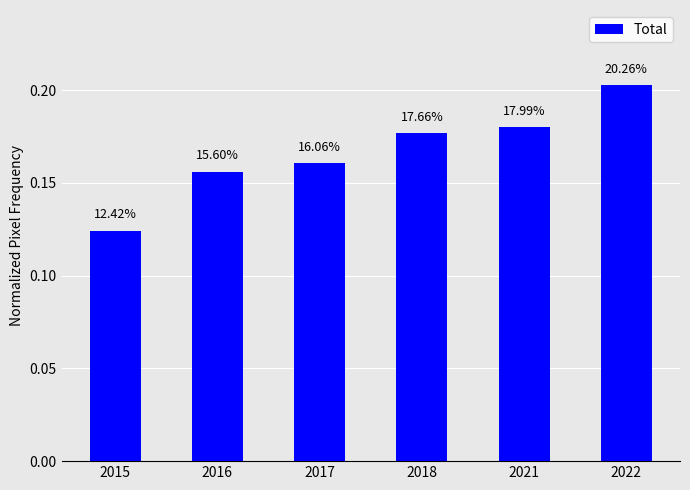

What is the smallest value displayed?

0.1